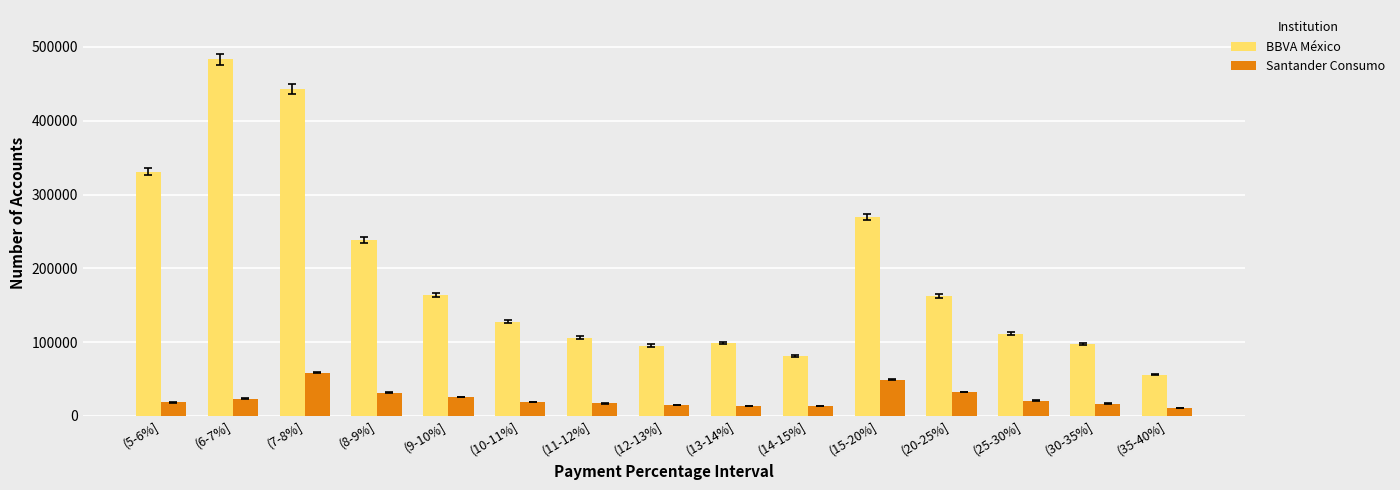

Which series changed the most between (13-14%] and (35-40%]?

BBVA México